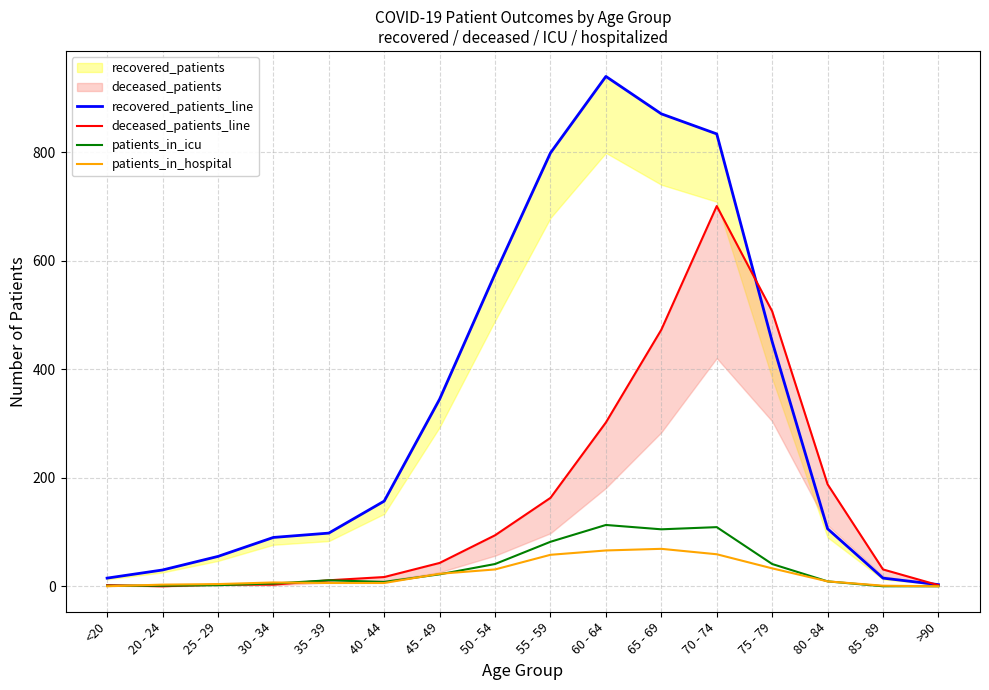

Reading left to right, transcribe all the data shown in this chart.

recovered_patients_line: 15	30	55	90	98	157	345	576	799	940	871	834	451	106	15	3
deceased_patients_line: 2	0	3	3	11	17	43	94	163	302	473	701	507	188	31	2
patients_in_icu: 1	1	2	5	11	8	22	41	82	113	105	109	41	9	0	0
patients_in_hospital: 0	3	4	7	6	6	23	31	58	66	69	59	33	9	1	0